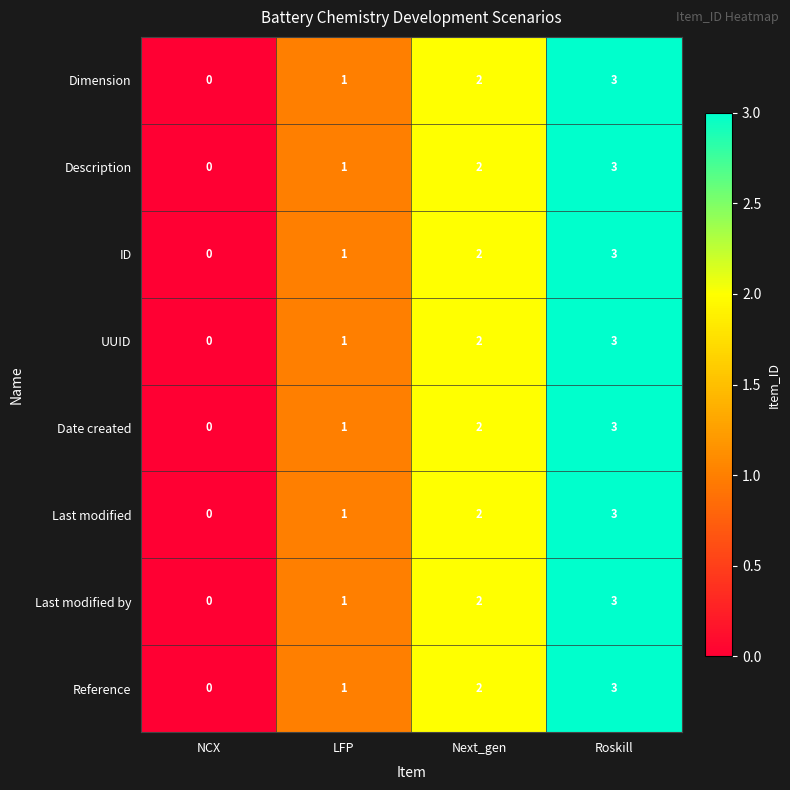

What is the total value across all series at Next_gen?

16